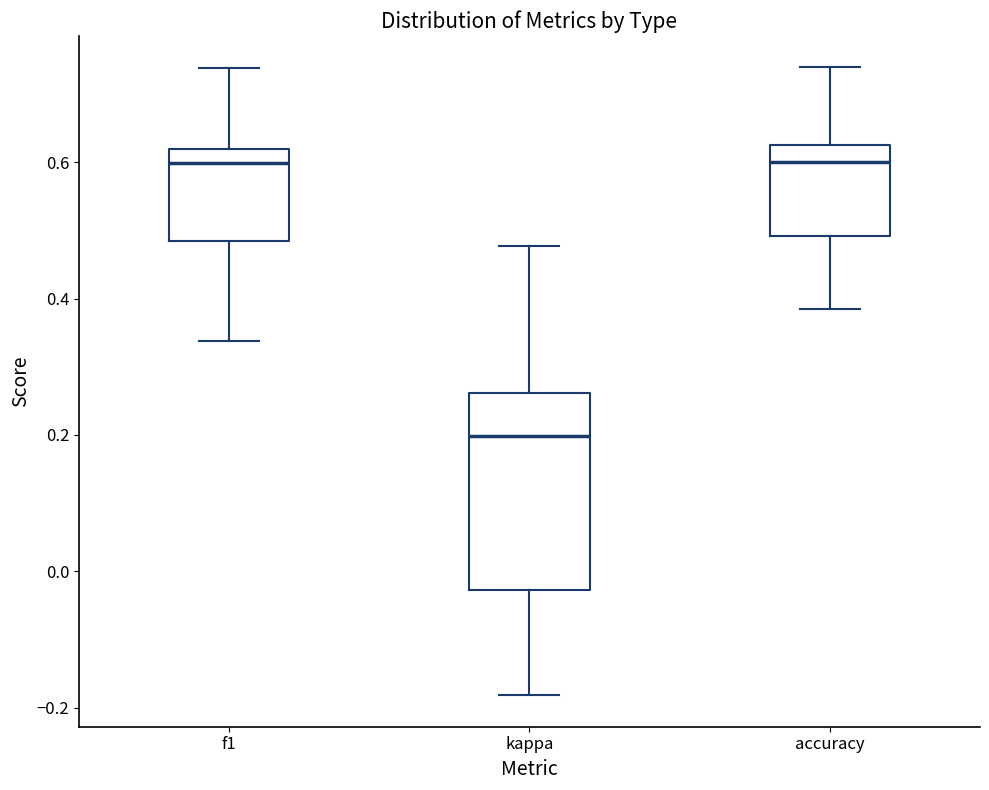

Reading left to right, read every box against the y-axis: the position of its median line, the range the box covers, and the ends of its whiskers. The values are not printed on the chart, so give them approximately, as read against the axis.

f1: median 0.60, box 0.48 to 0.62, whiskers 0.34 to 0.74
kappa: median 0.20, box -0.02 to 0.26, whiskers -0.18 to 0.48
accuracy: median 0.60, box 0.50 to 0.62, whiskers 0.38 to 0.74